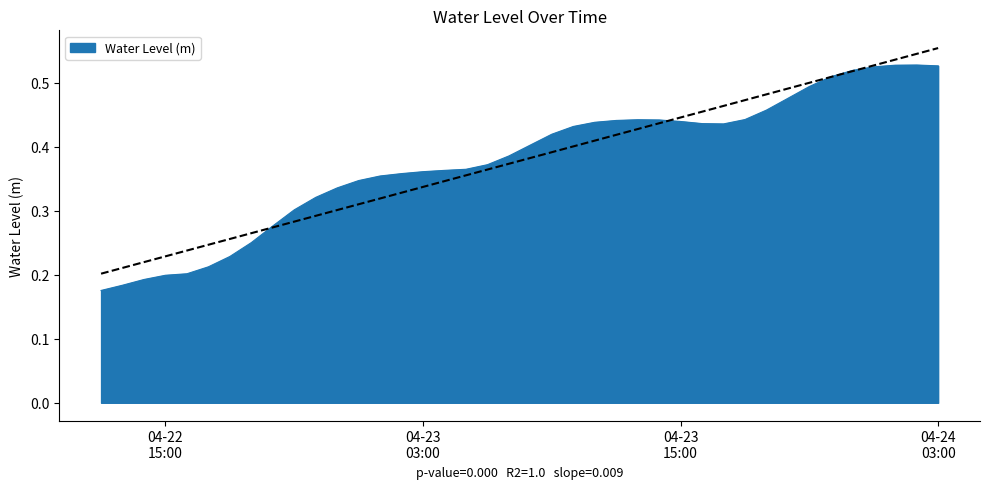

Count the number of categories in the chart.

40